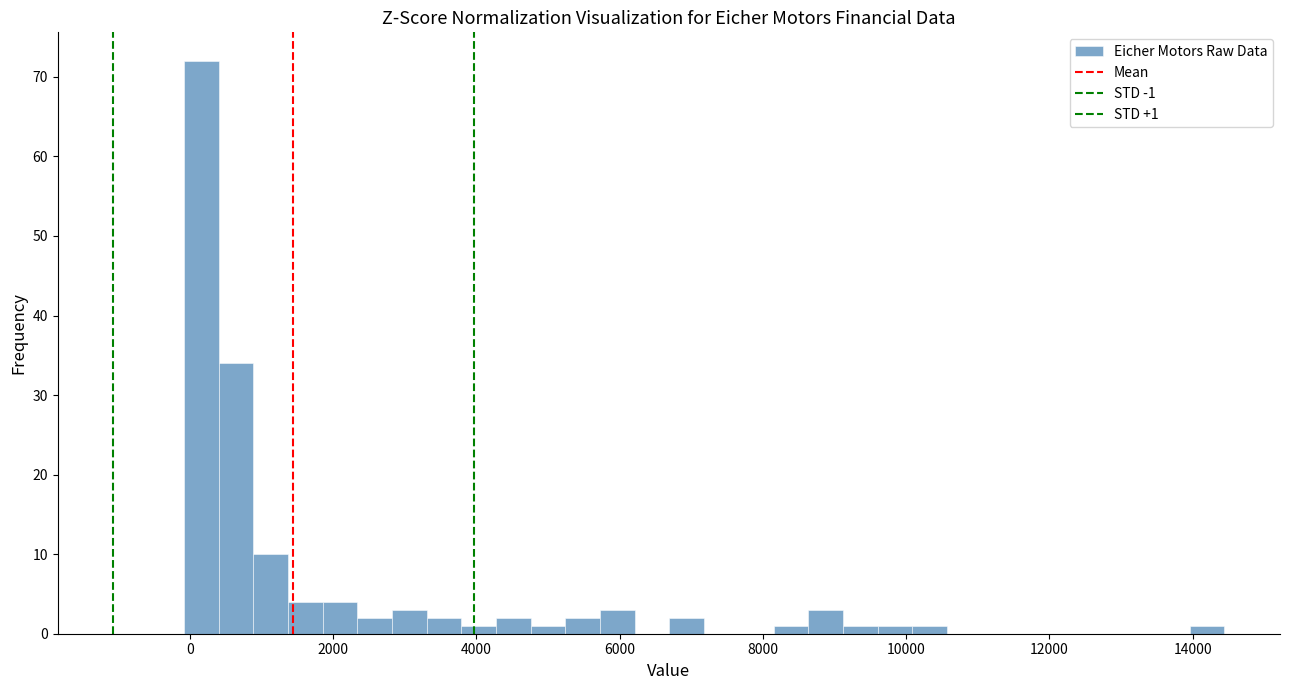

Read against the x-axis, roughly where is the centre of the tallest bar?

200